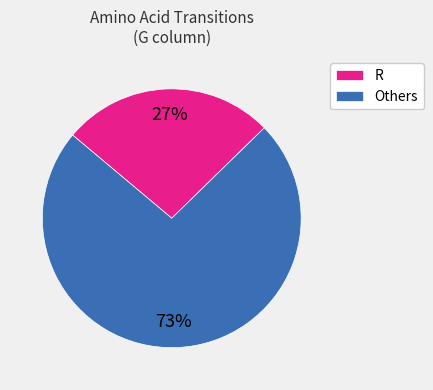

Which slice is the largest?

Others